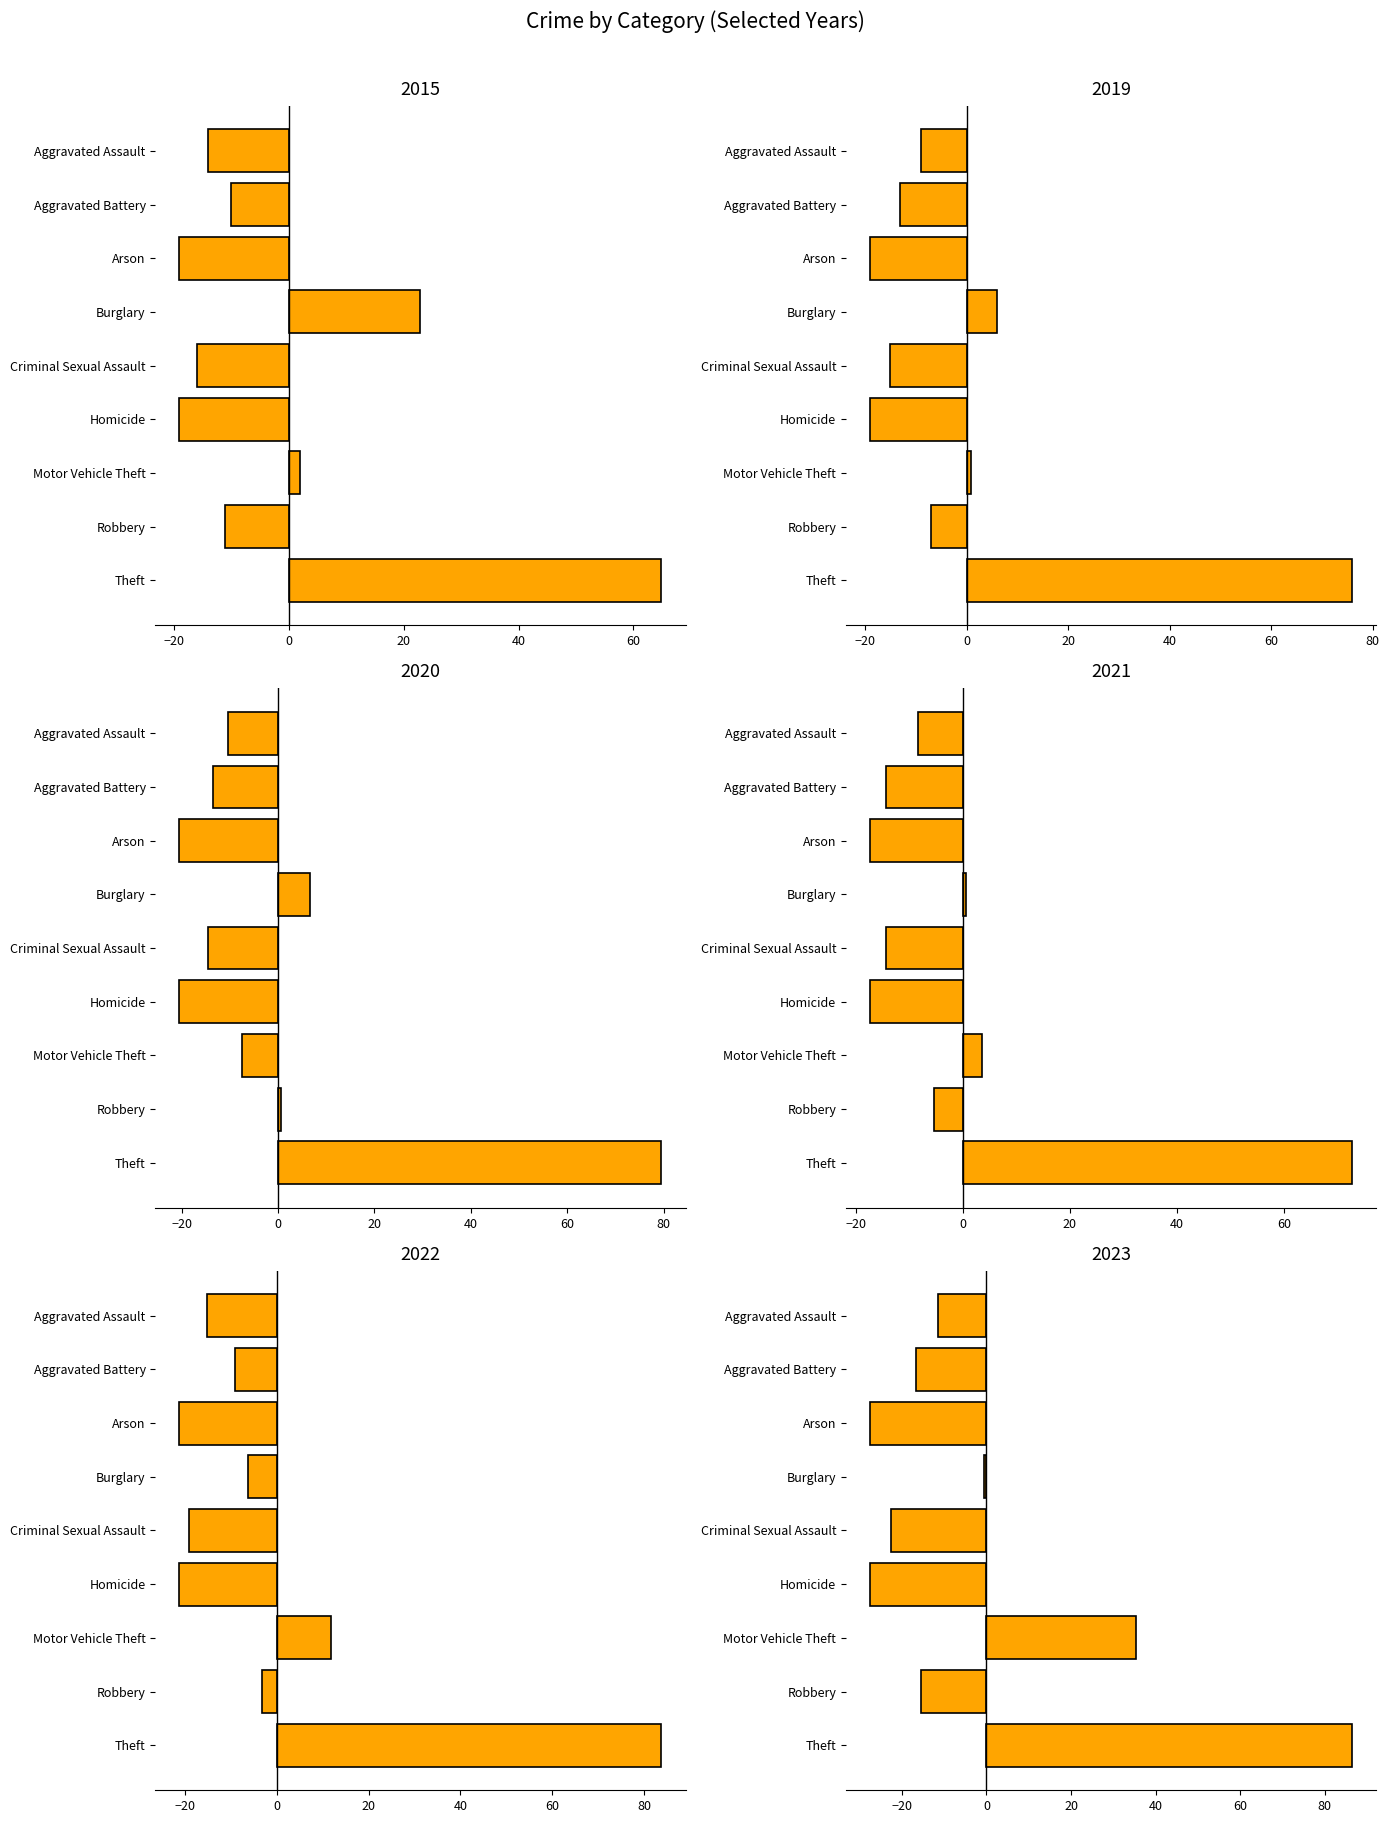

What position from the left is Homicide?

6